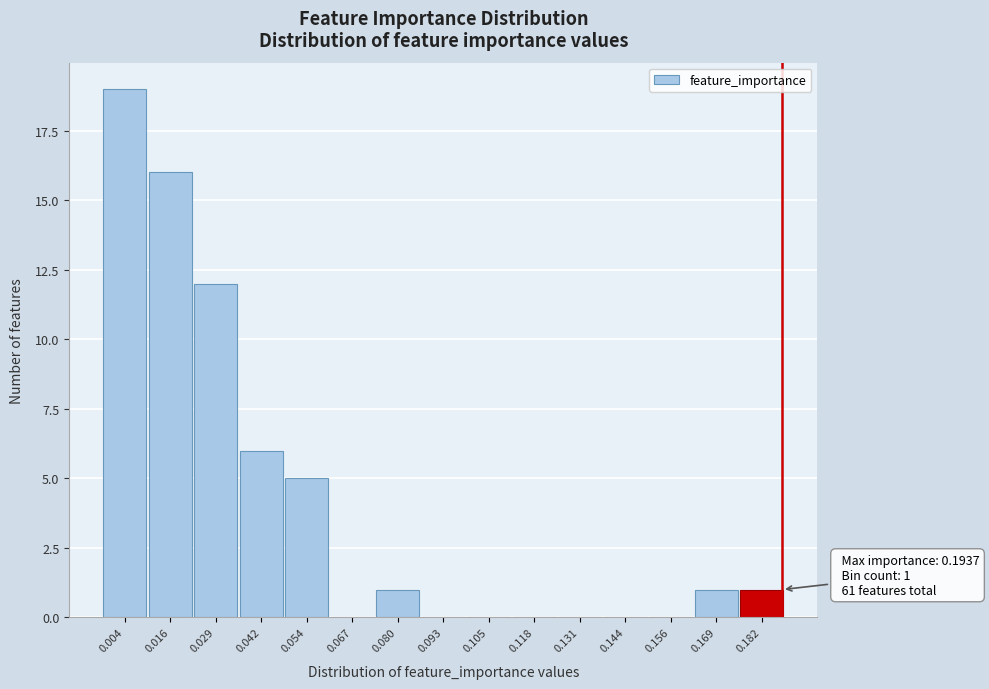

Reading right to left, extract all data points from this chart.

0.182=1	0.169=1	0.156=0	0.144=0	0.131=0	0.118=0	0.105=0	0.093=0	0.080=1	0.067=0	0.054=5	0.042=6	0.029=12	0.016=16	0.004=19